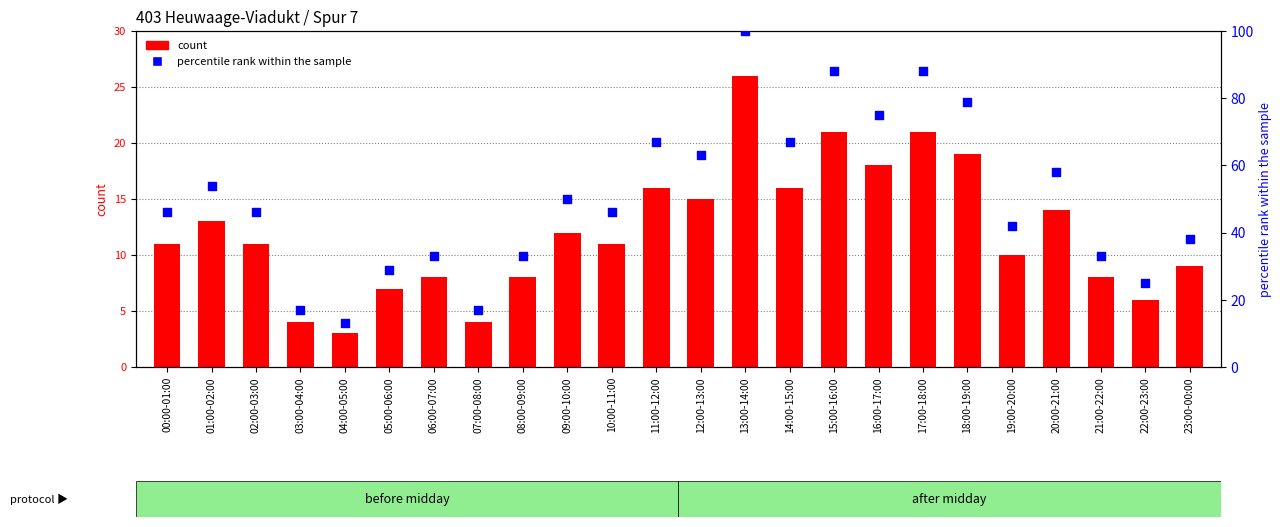

Which series has the widest spread of Y values?

percentile rank within the sample